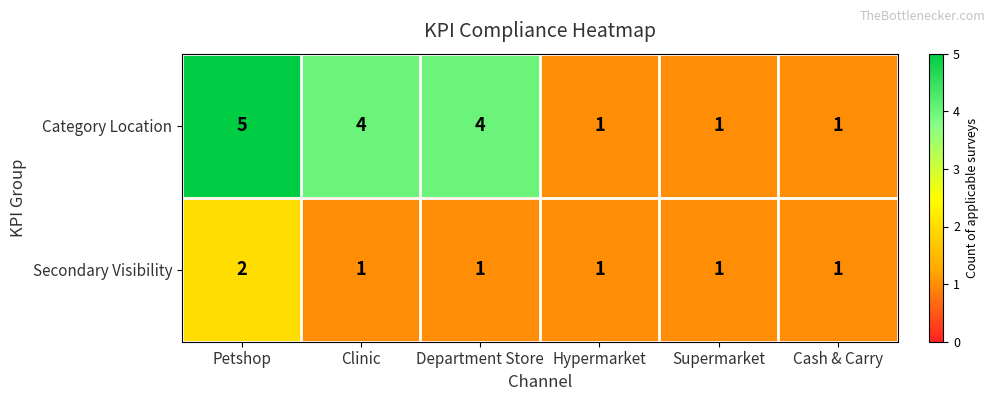

How many data points in Category Location are less than 4?

3